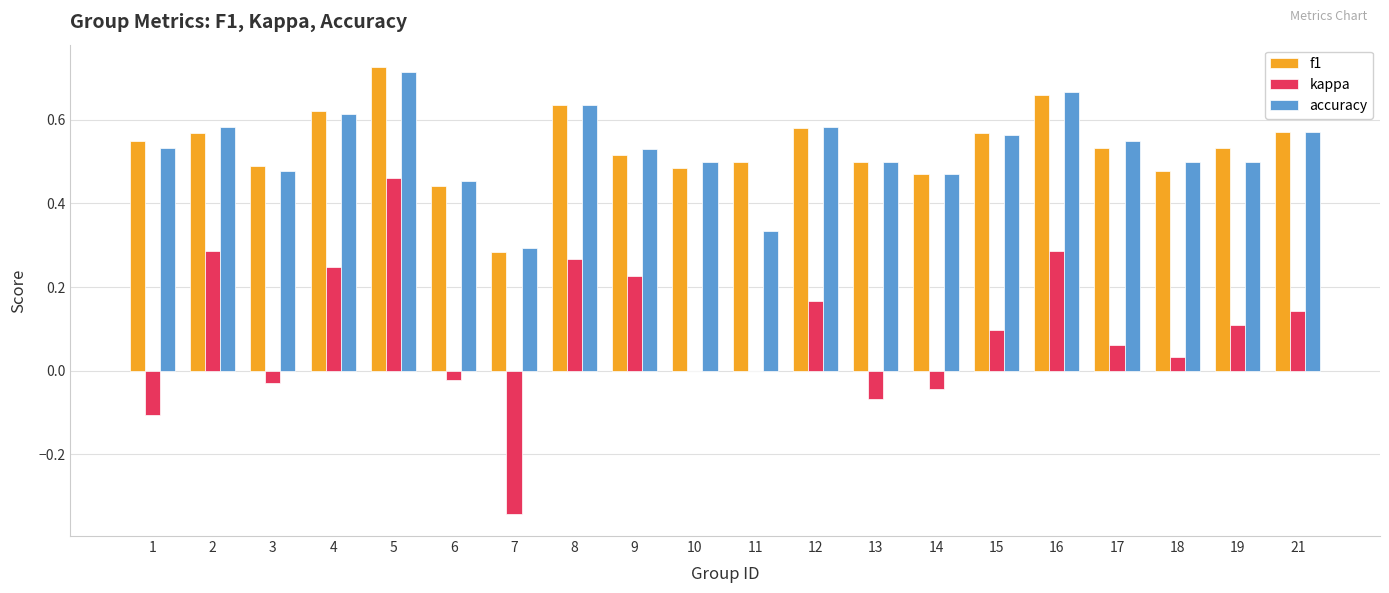

Which series has the widest spread of values?

kappa